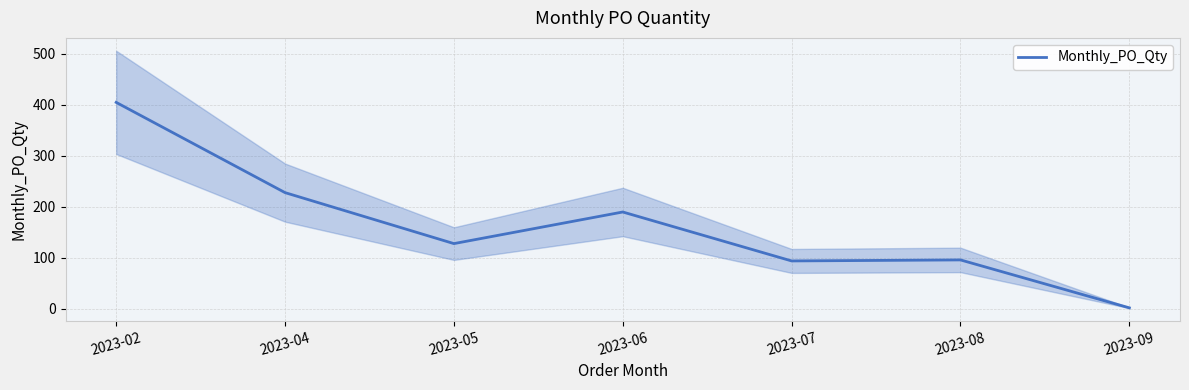

True or false: the data shows 2 at 2023-09.

True